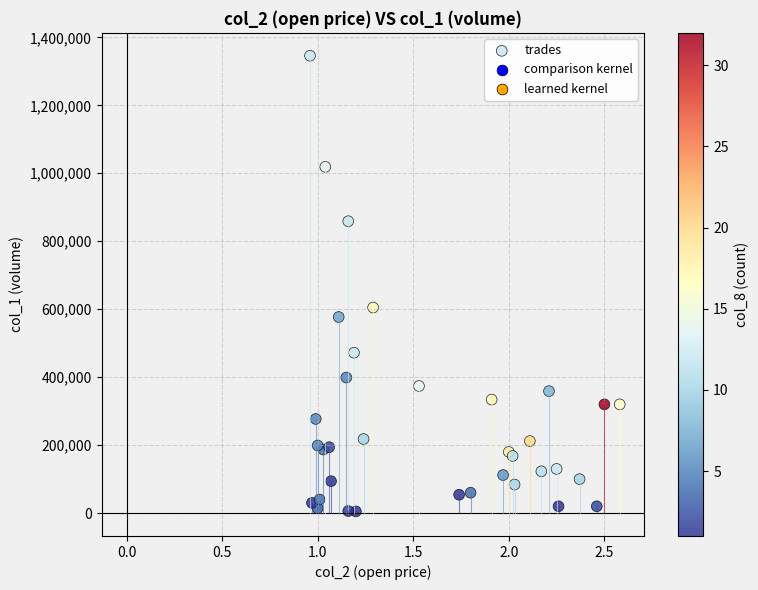

What Y value in the scatter plot is closest to 675500?

605000